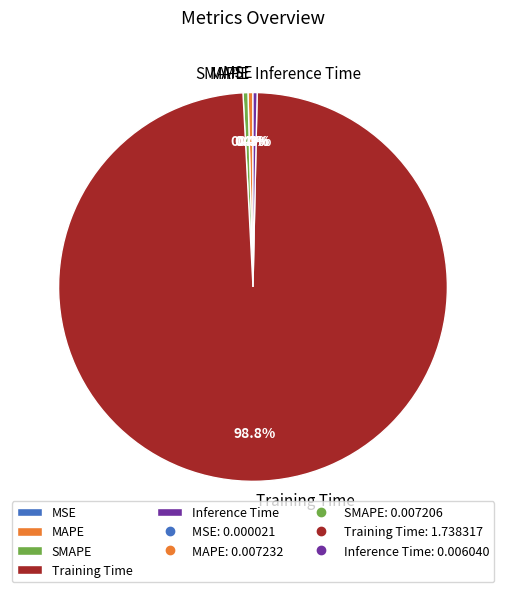

Which category accounts for the majority?

Training Time